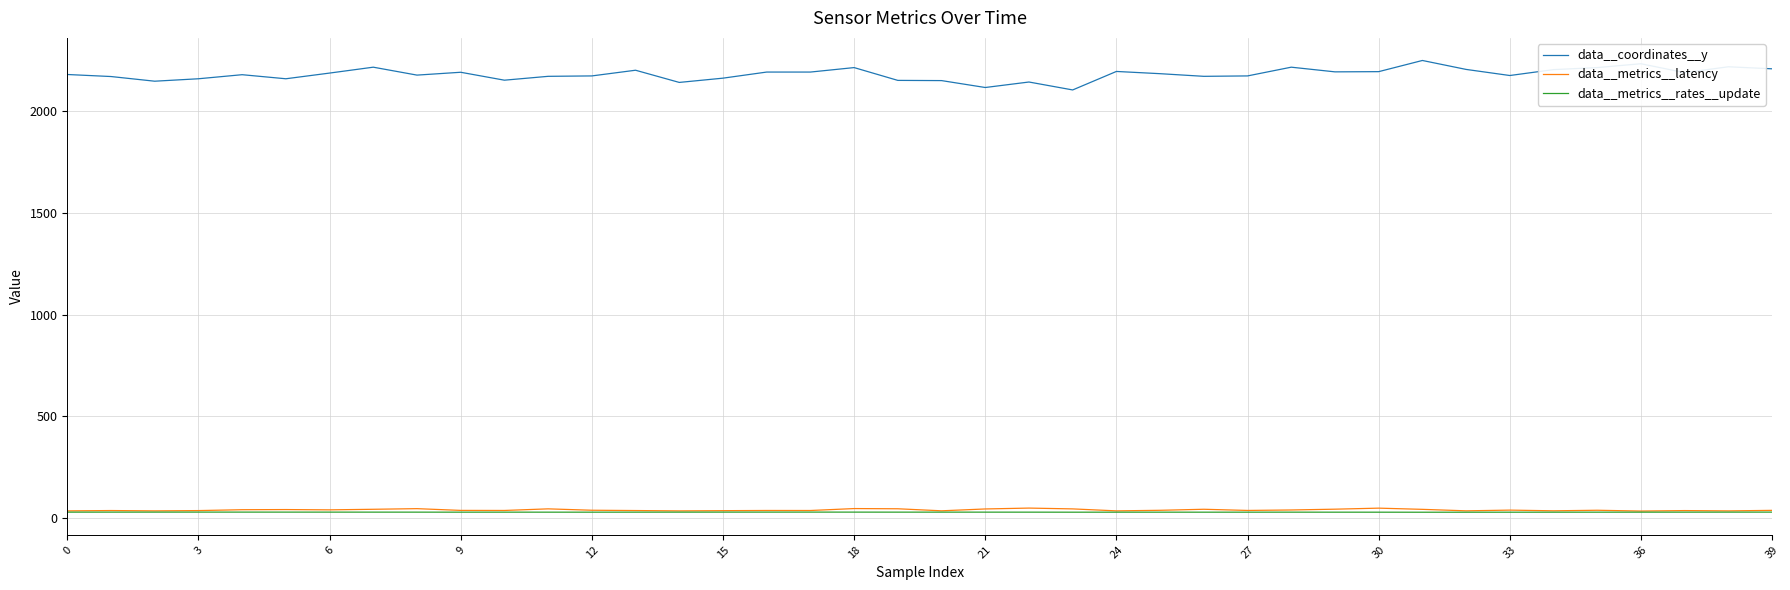

Which series has the largest total across all categories?

data__coordinates__y